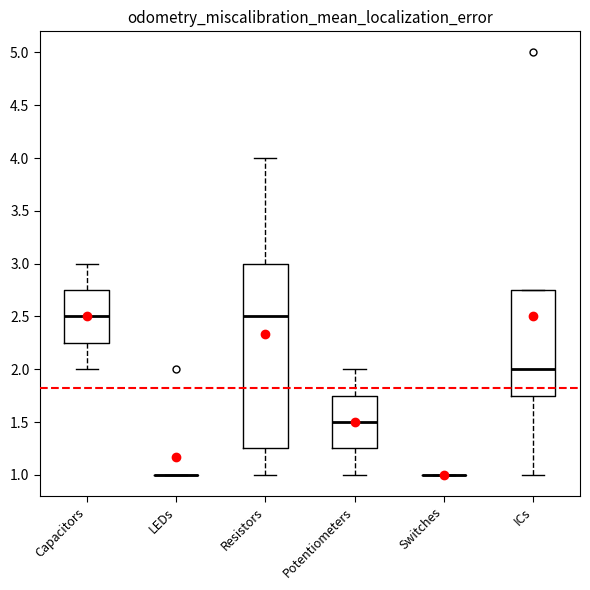

Reading left to right, read every box against the y-axis: the position of its median line, the range the box covers, and the ends of its whiskers. The values are not printed on the chart, so give them approximately, as read against the axis.

Capacitors: median 2.50, box 2.25 to 2.75, whiskers 2.00 to 3.00
LEDs: box collapsed to a line at 1.00, whiskers 1.00 to 1.00
Resistors: median 2.50, box 1.25 to 3.00, whiskers 1.00 to 4.00
Potentiometers: median 1.50, box 1.25 to 1.75, whiskers 1.00 to 2.00
Switches: box collapsed to a line at 1.00, whiskers 1.00 to 1.00
ICs: median 2.00, box 1.75 to 2.75, whiskers 1.00 to 2.75